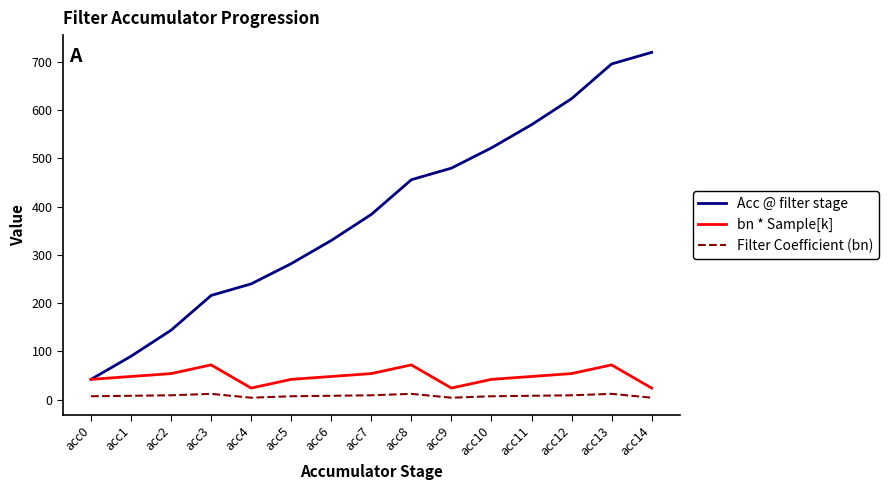

How many lines are shown in the chart?

3